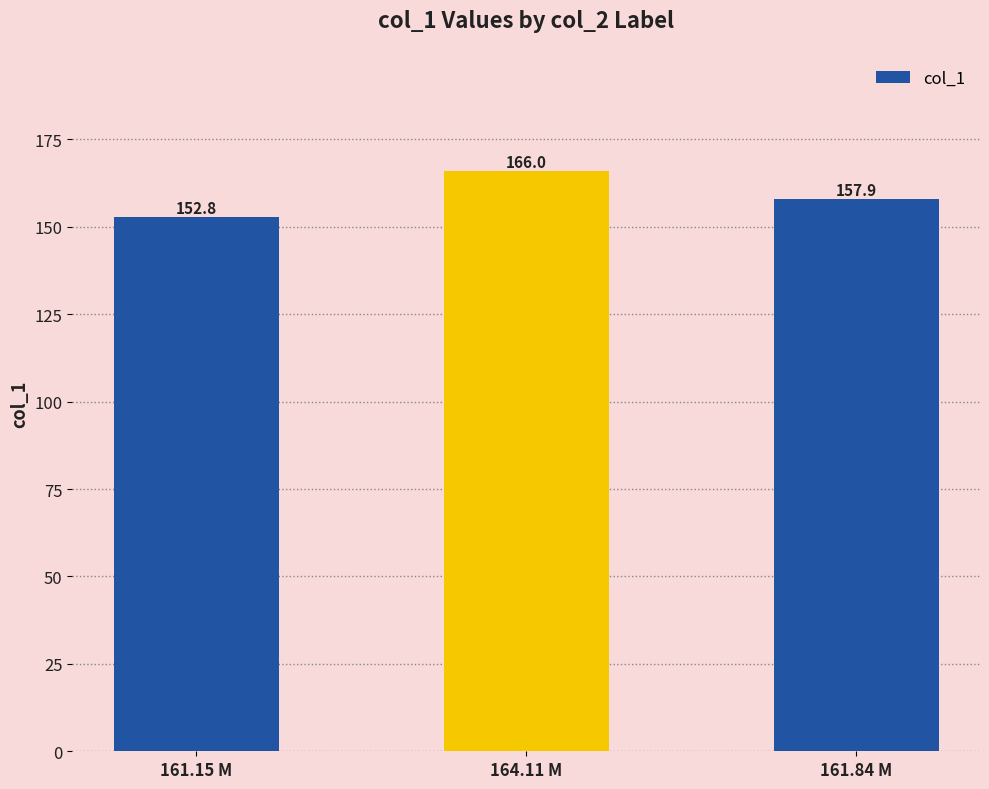

What is the ratio of the value at 164.11 M to the value at 161.84 M?

1.1